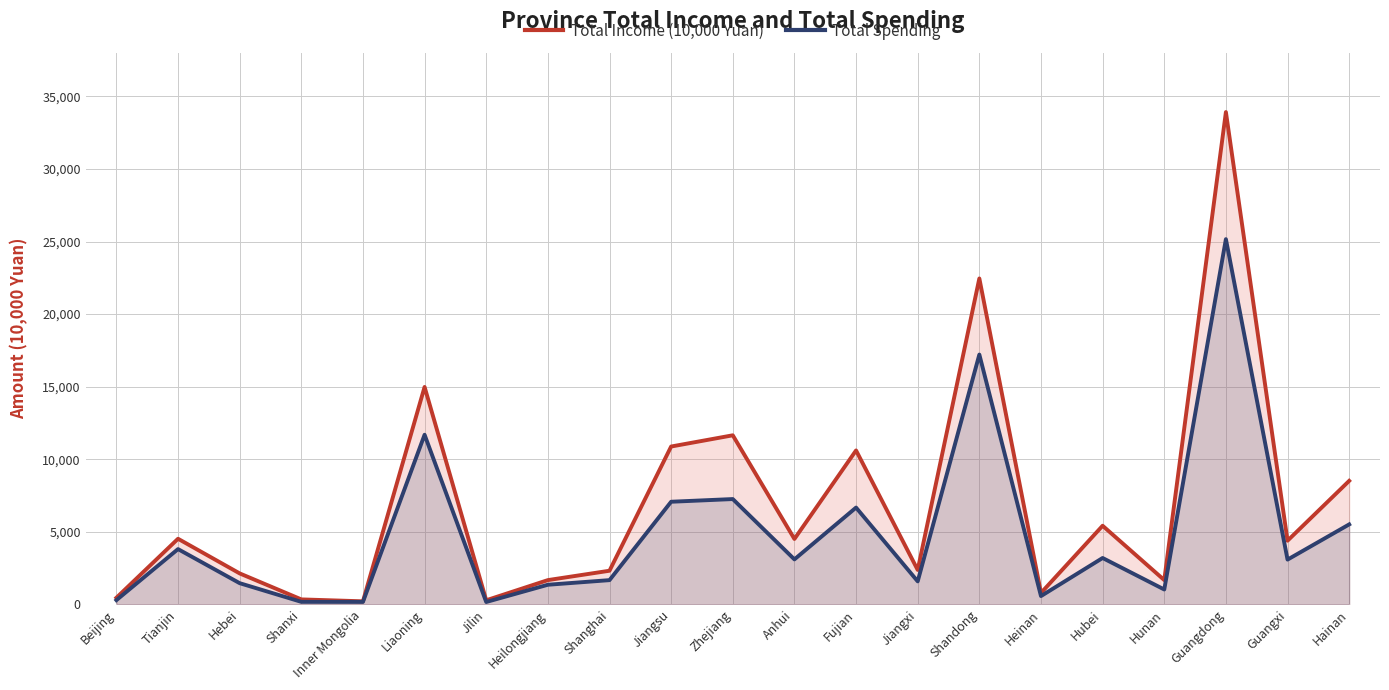

What is the sum of all Total Income (10,000 Yuan) values?

144054